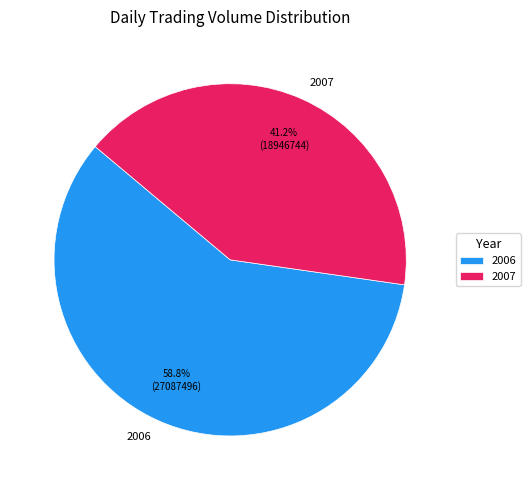

Between 2007 and 2006, which is larger?

2006